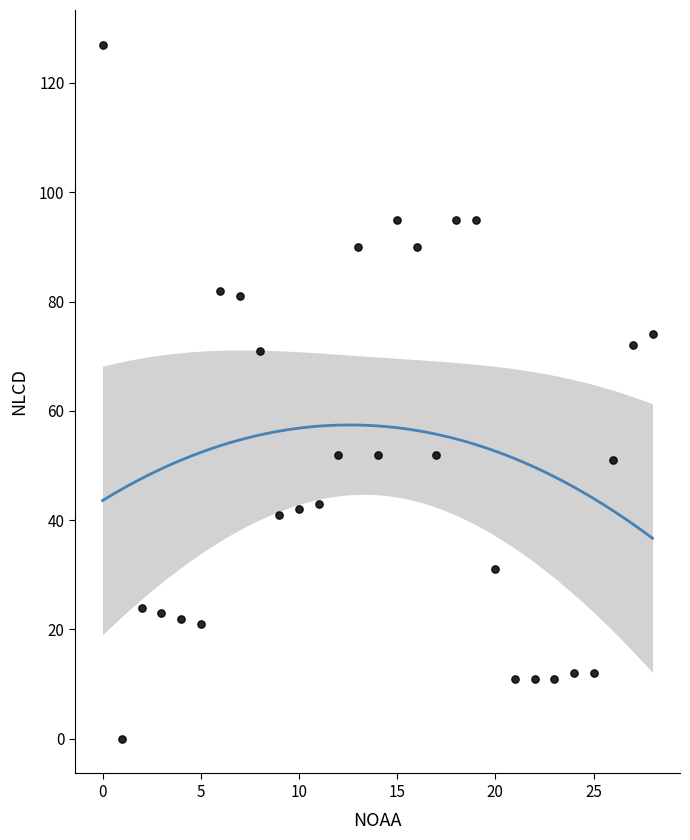

What is the range of Y values (max minus min)?

127